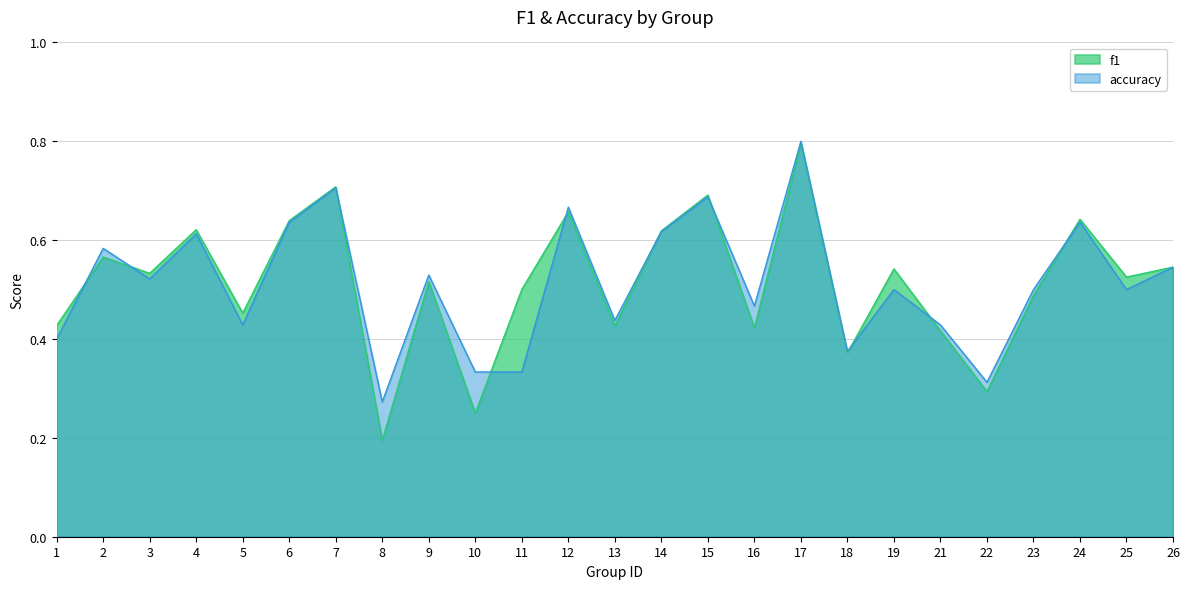

True or false: accuracy and f1 cross at least once.

True